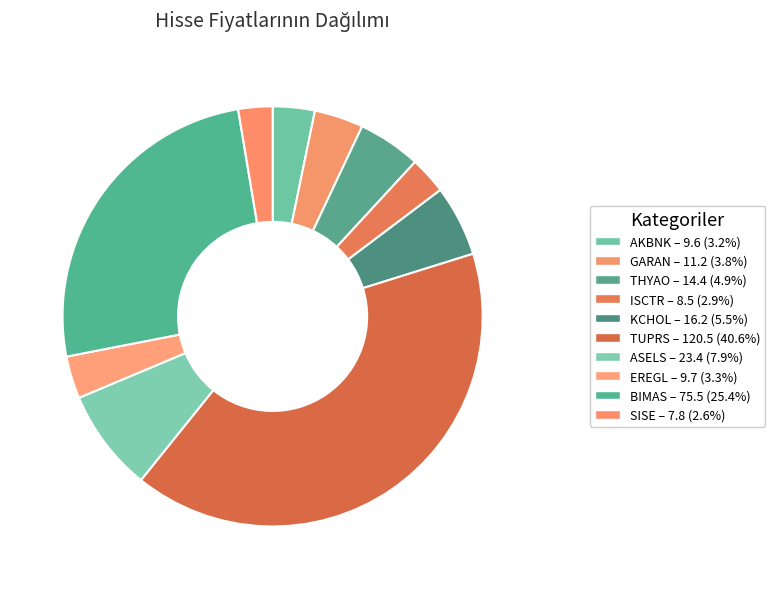

The GARAN slice represents 4% of the pie. True or false?

True